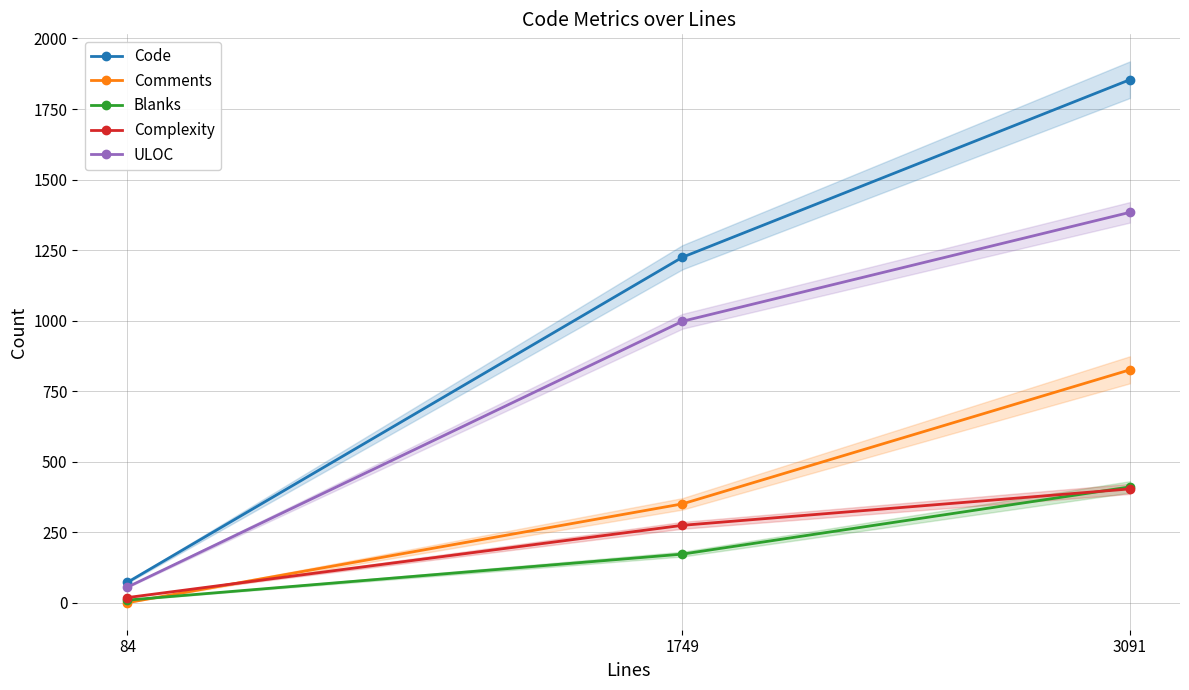

Is this an area chart (filled region under the line)?

No